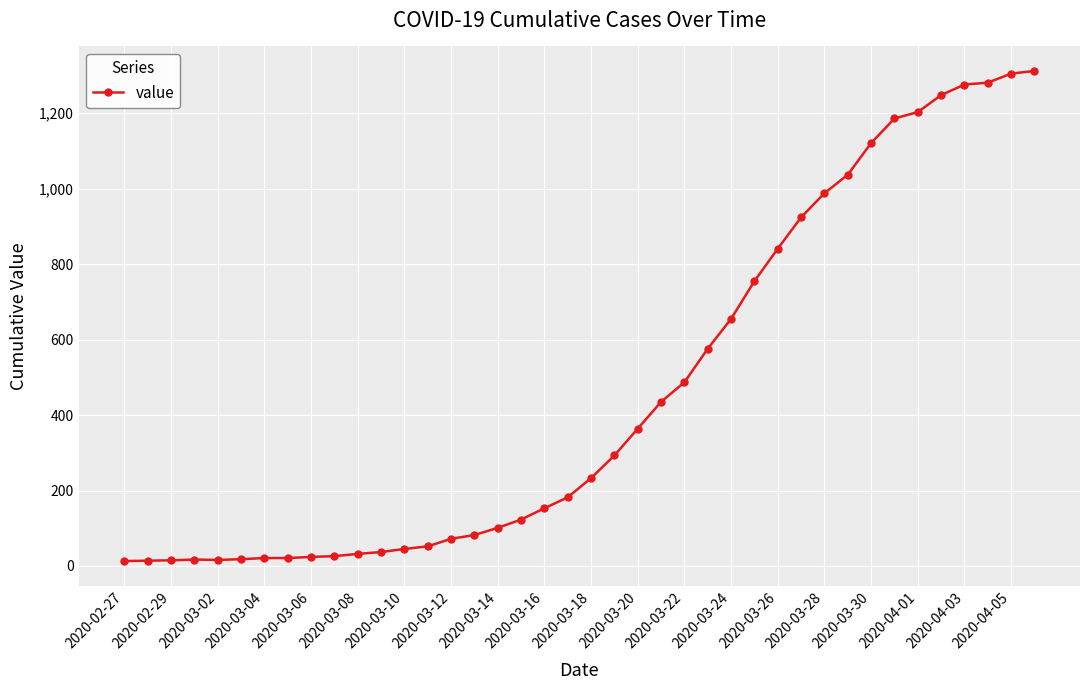

What is the difference between the maximum and second lowest values?

1298